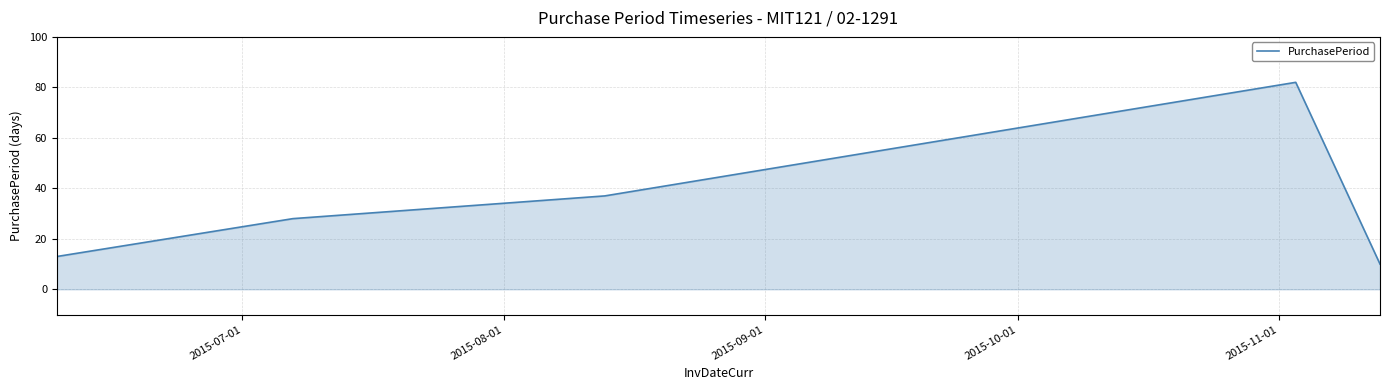

What is the sum of all values?

170